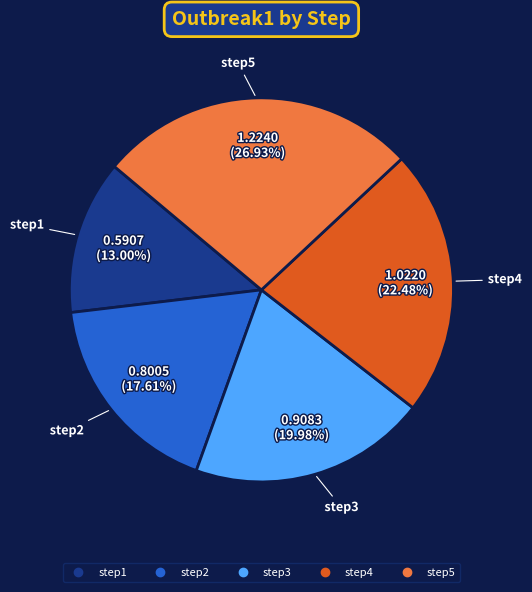

How many segments does this pie chart have?

5